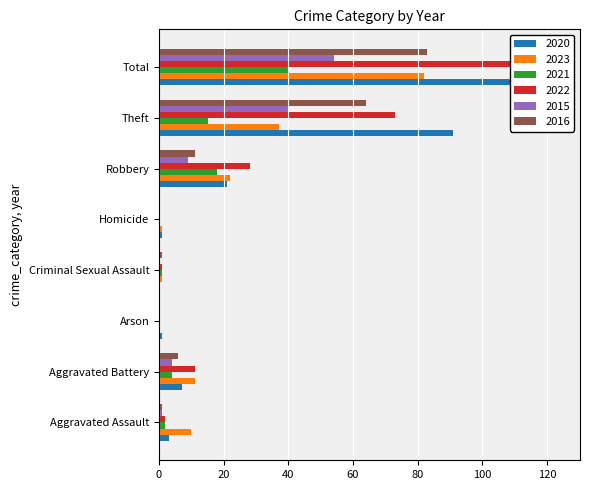

What is the difference between the highest and lowest values at Arson?

1